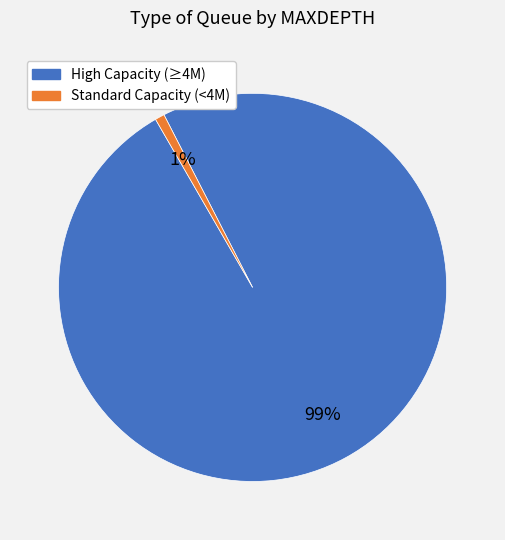

Does any single category account for the majority?

Yes